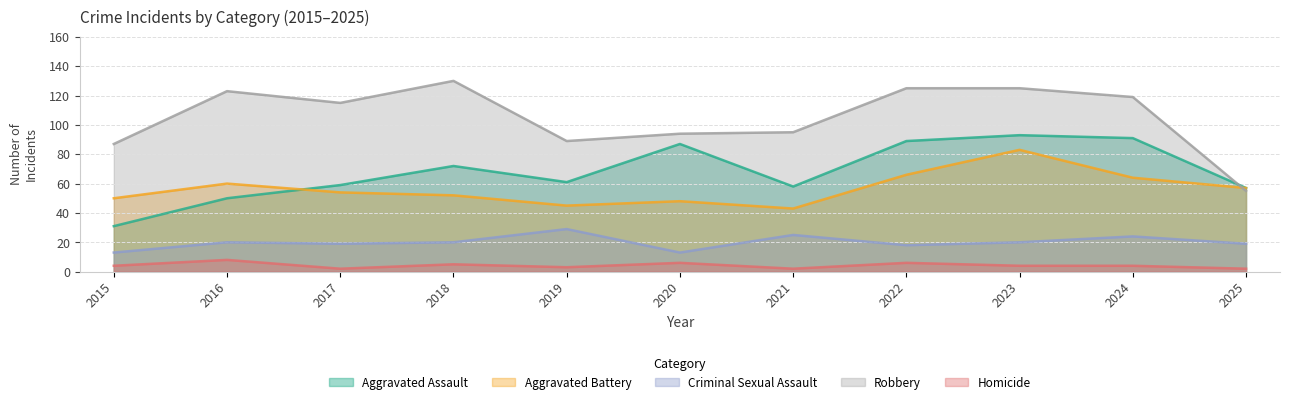

Which label corresponds to the largest value in the chart?

2018